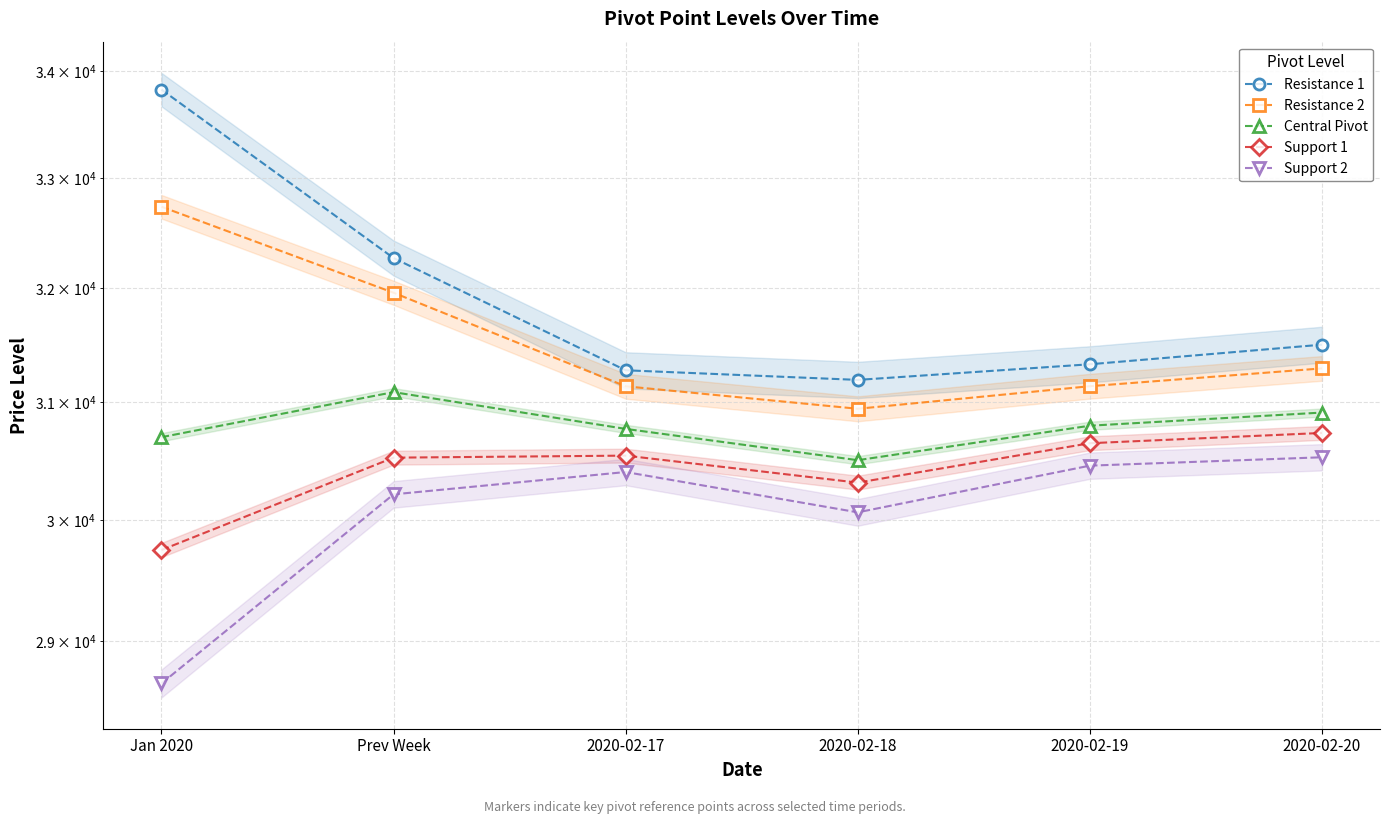

How many lines are shown in the chart?

5